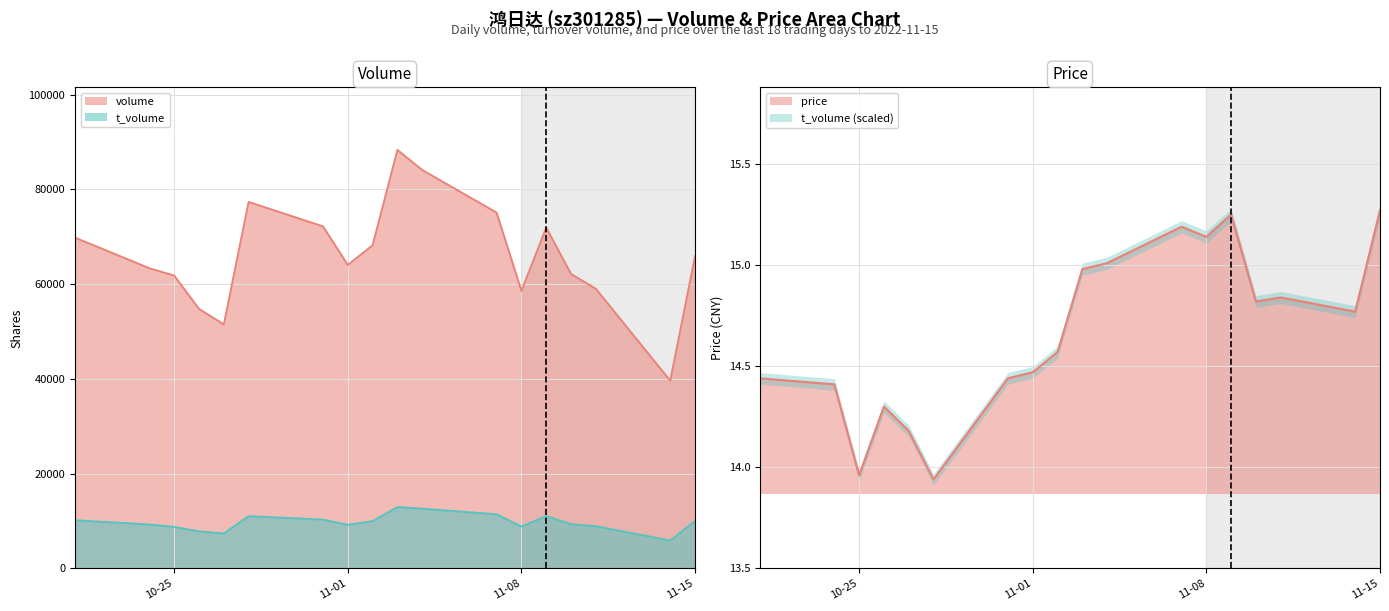

What is the sum of all volume values?

1187457.0